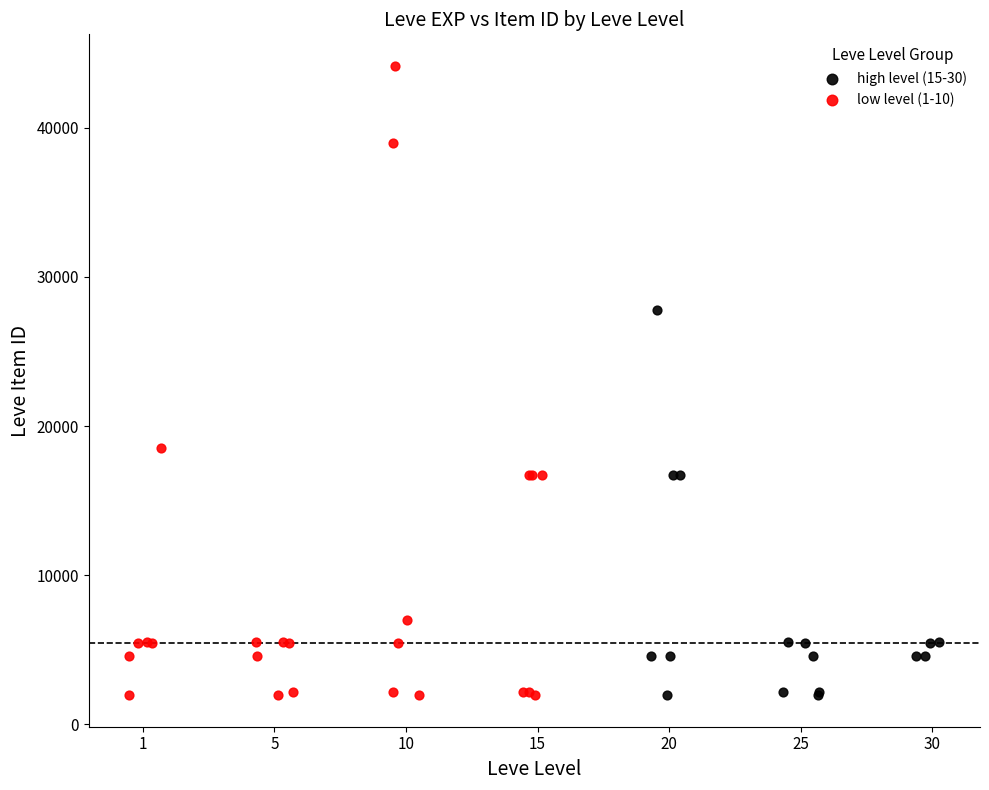

Which series has the largest Y range (max minus min)?

low level (1-10)